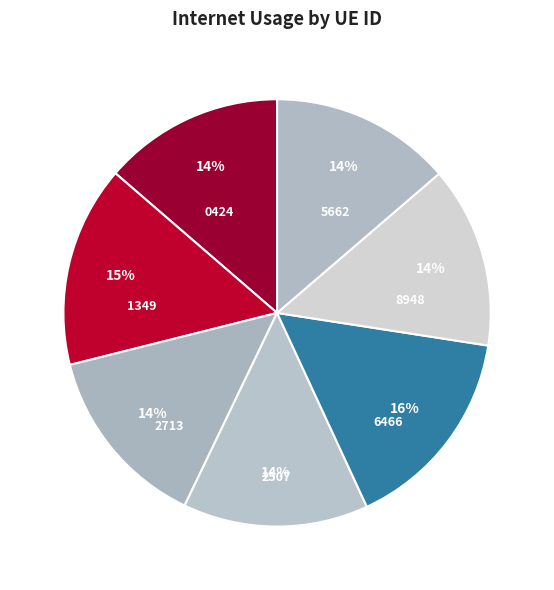

How many segments does this pie chart have?

7